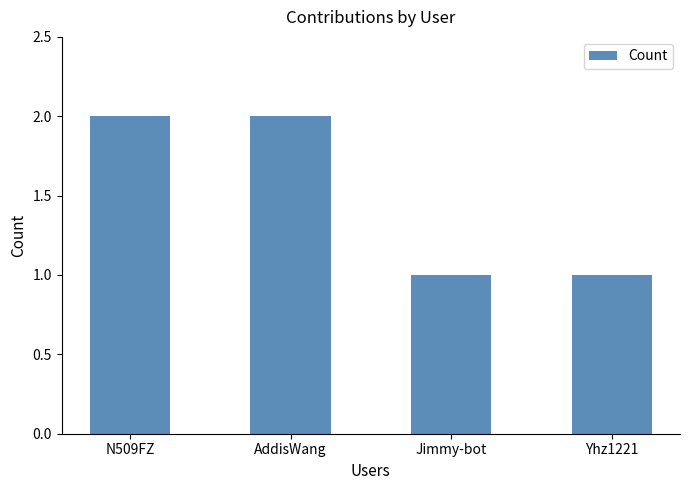

Is it true that the value at N509FZ is 1?

False